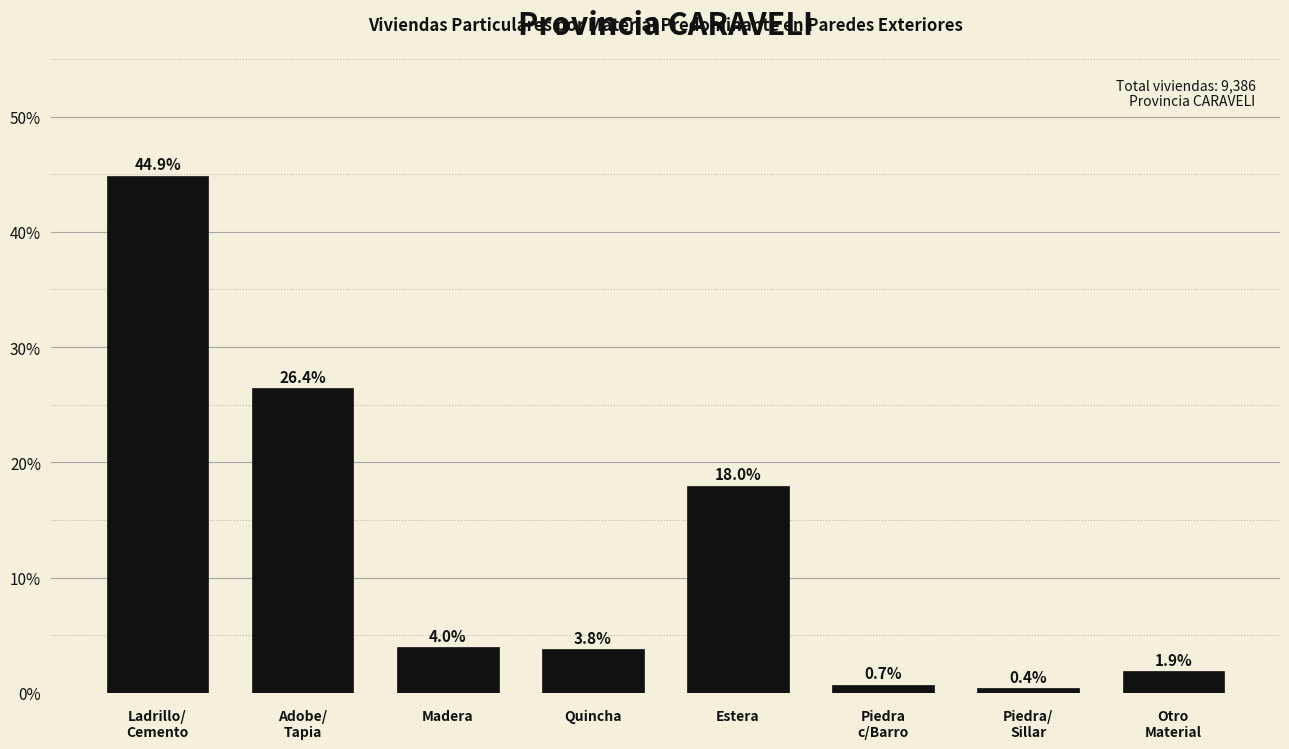

Reading right to left, extract all data points from this chart.

1.9	0.4	0.7	18.0	3.8	4.0	26.4	44.9